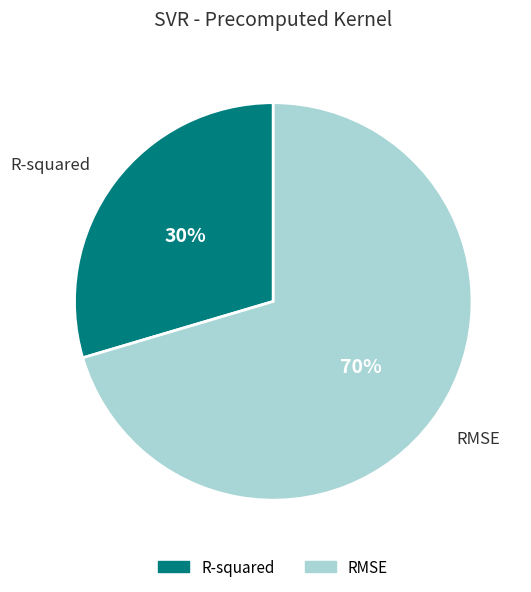

Between R-squared and RMSE, which is larger?

RMSE